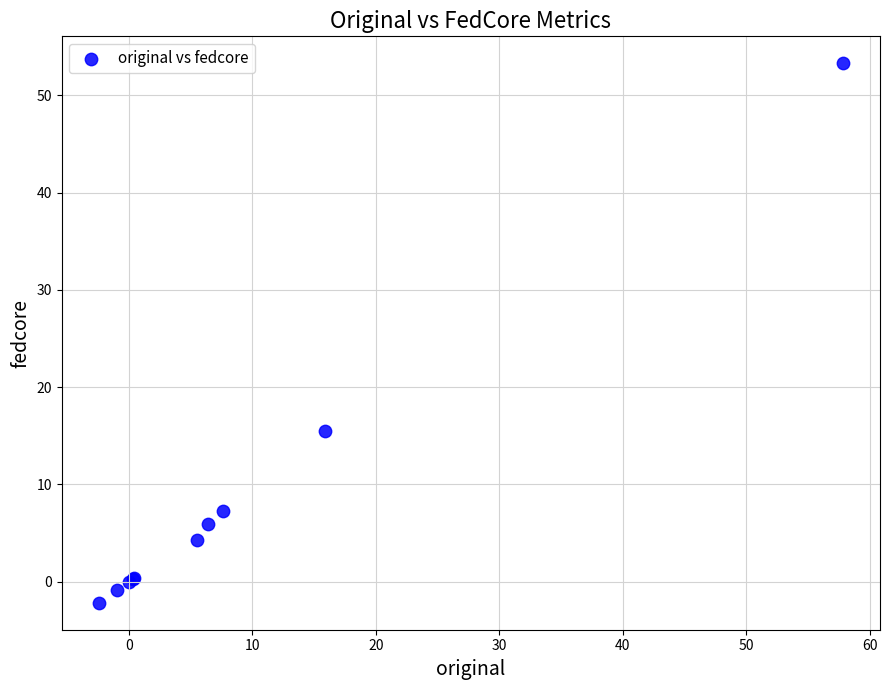

What Y value in the scatter plot is closest to 25?

15.5